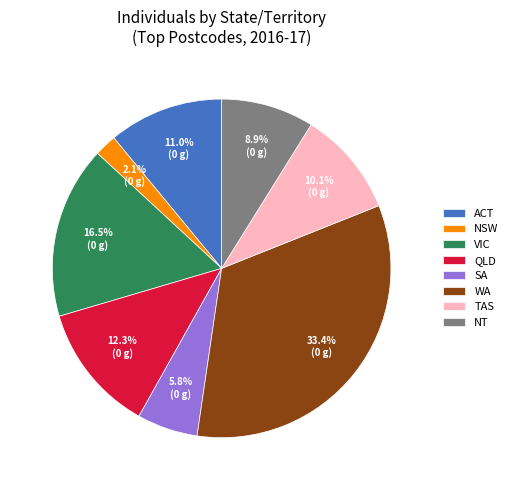

Rank the categories by value from lowest to highest.

NSW, SA, NT, TAS, ACT, QLD, VIC, WA